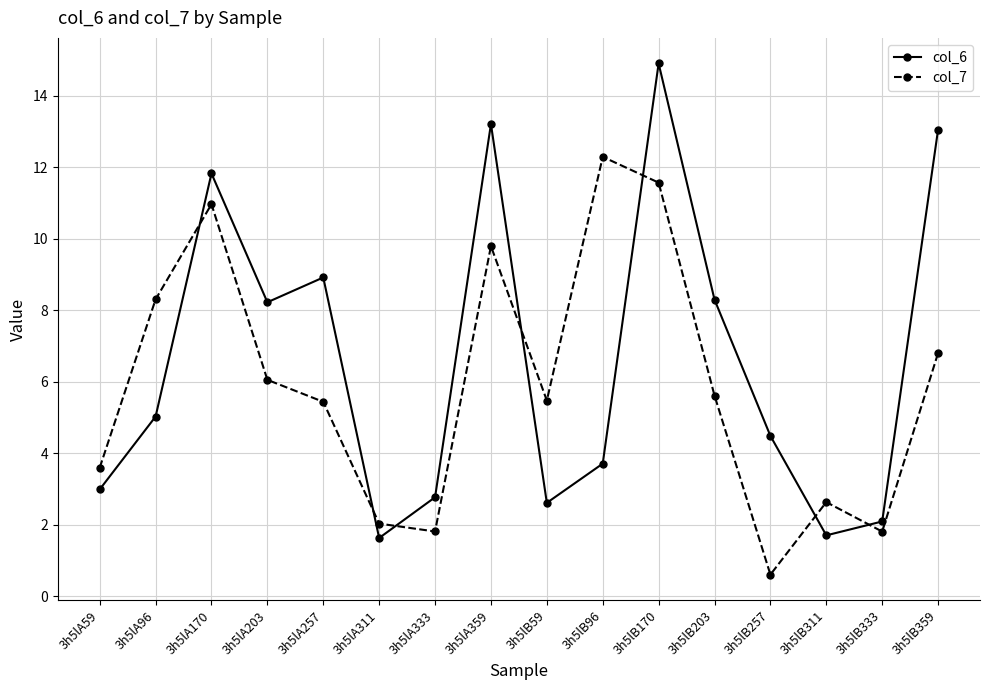

What is the label of the 7th point from the left?

3h5lA333